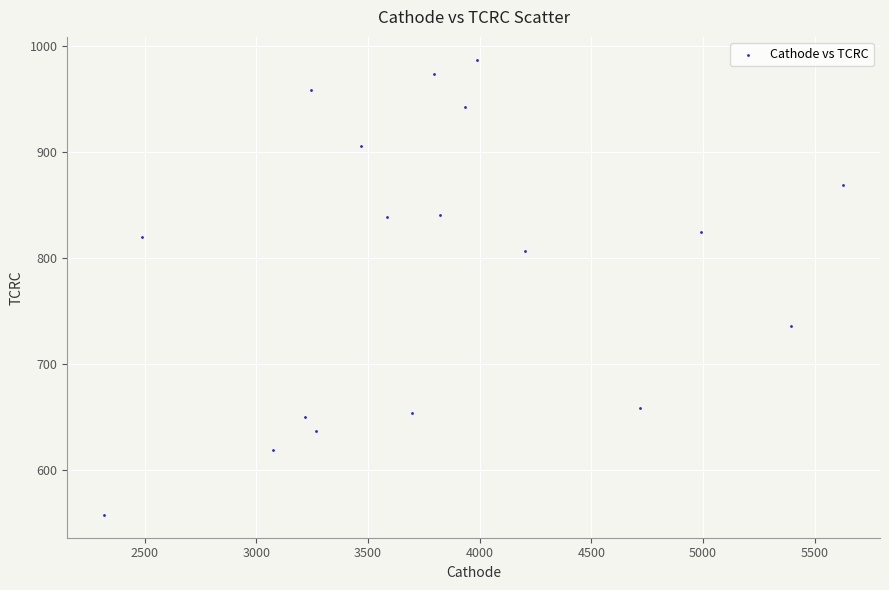

What is the range of X values (max minus min)?

3309.9